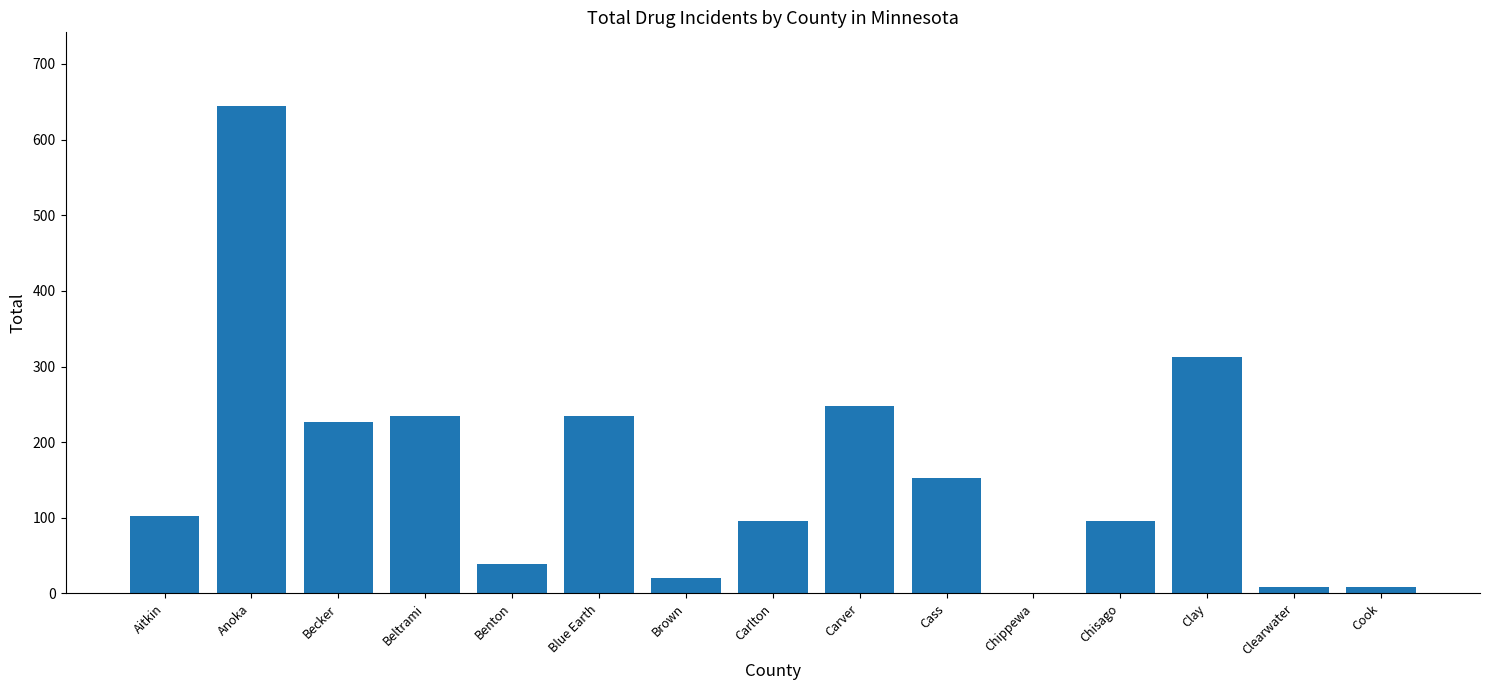

True or false: the data shows 235 at Blue Earth.

True